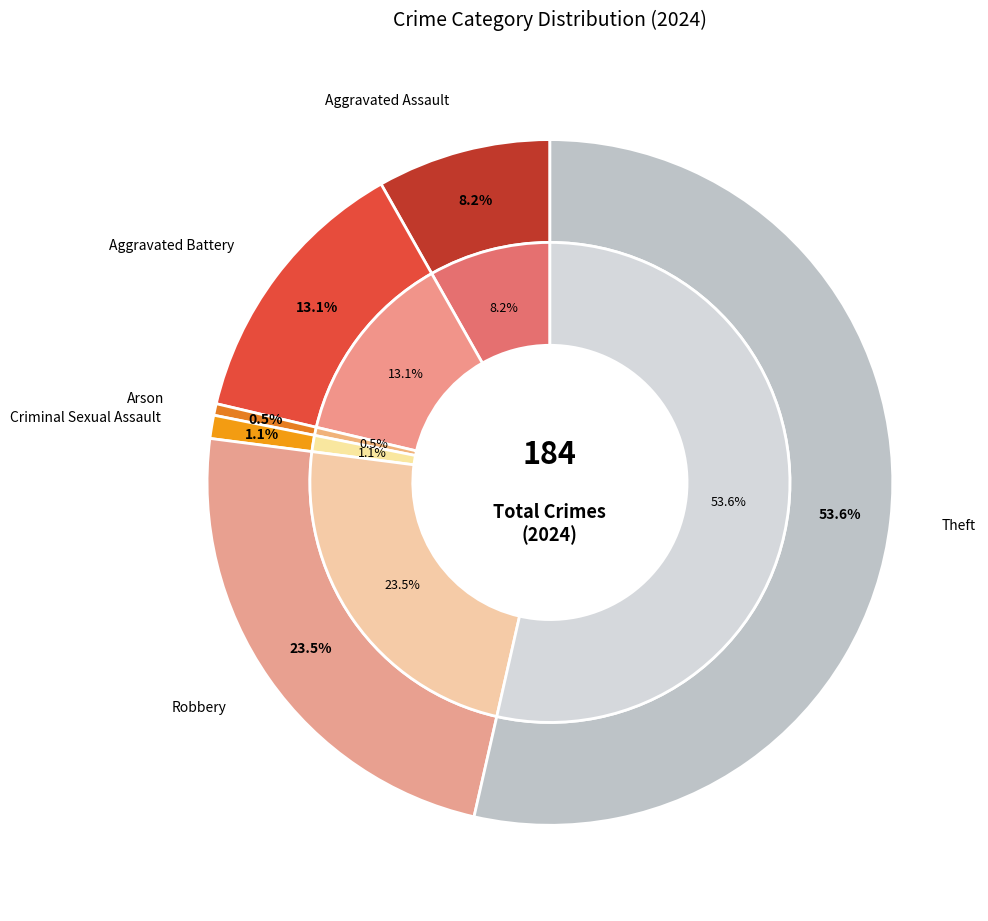

The Robbery slice represents 23% of the pie. True or false?

True